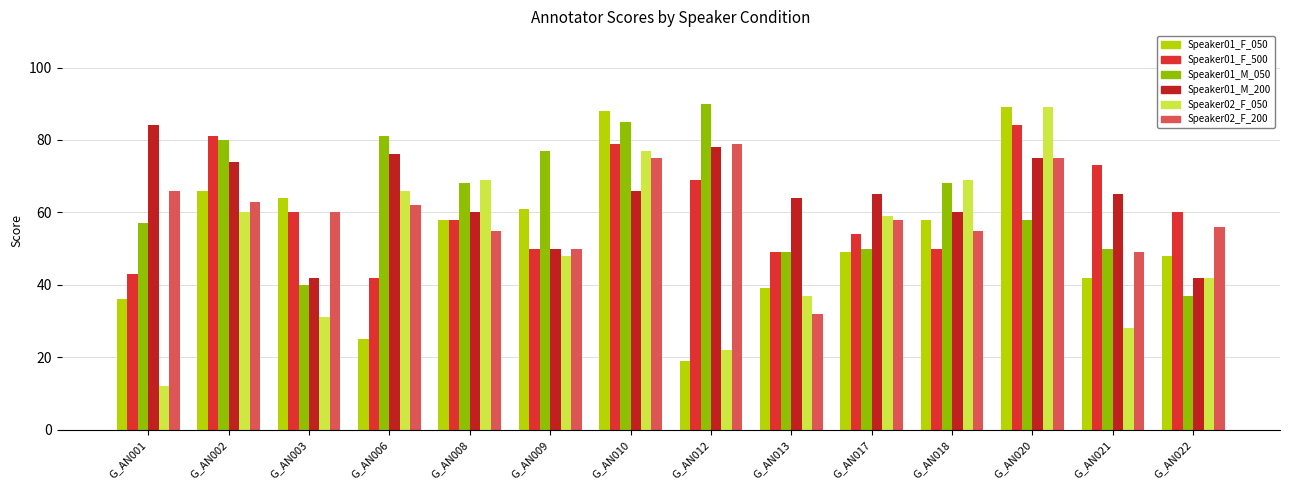

At which label does Speaker01_M_050 reach its minimum?

G_AN022